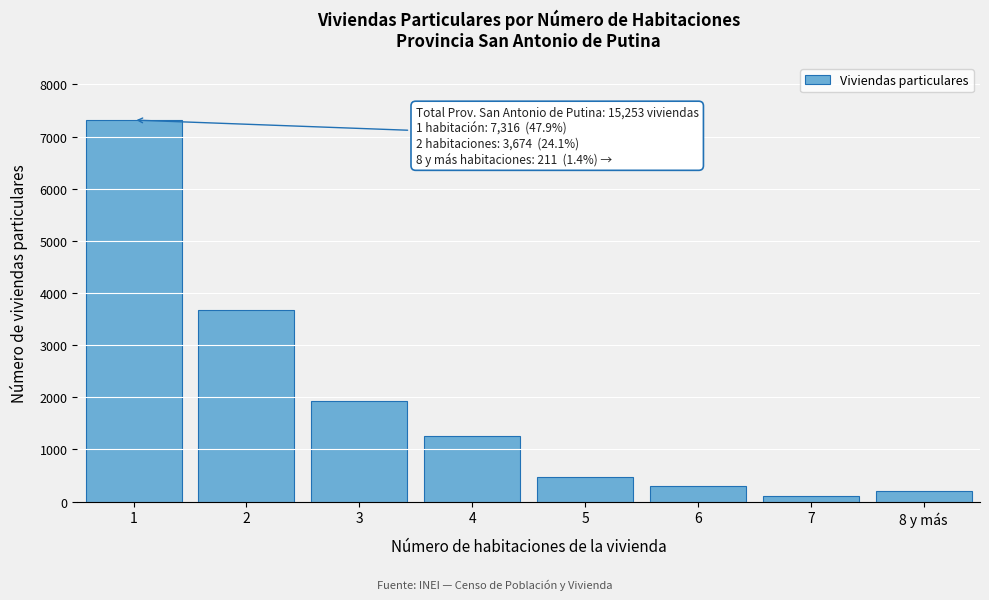

Reading left to right, transcribe all the data shown in this chart.

7316	3674	1921	1257	473	292	109	211